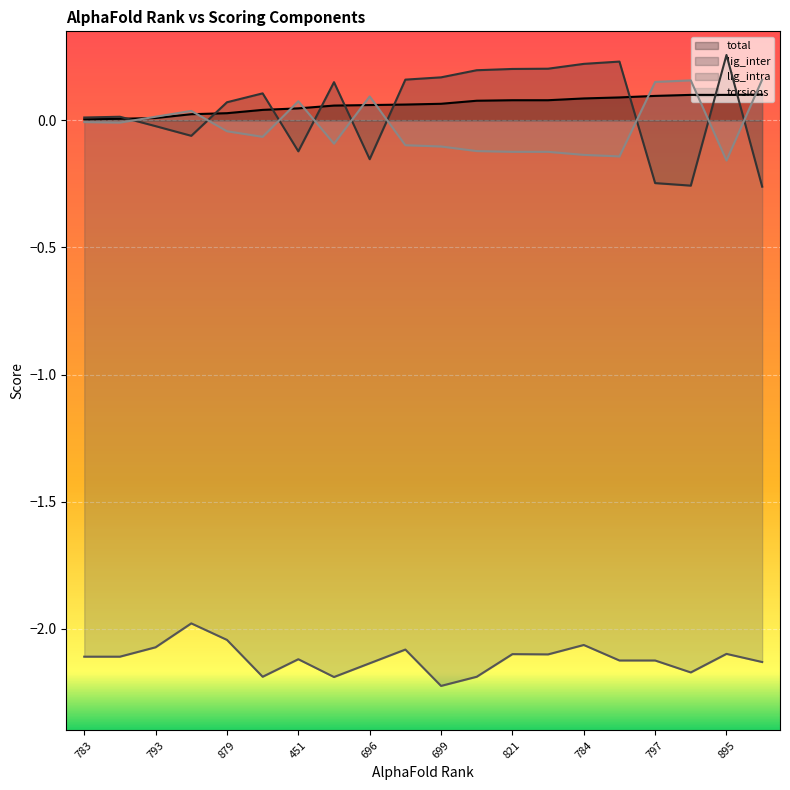

How many values in the lig_intra series exceed -2?

1